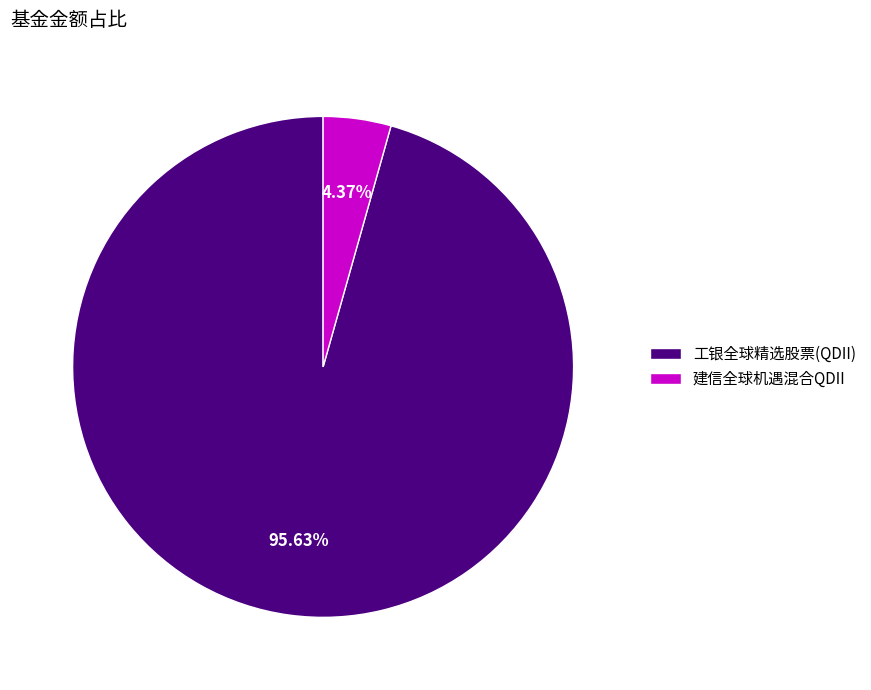

How many slices are in this pie chart?

2